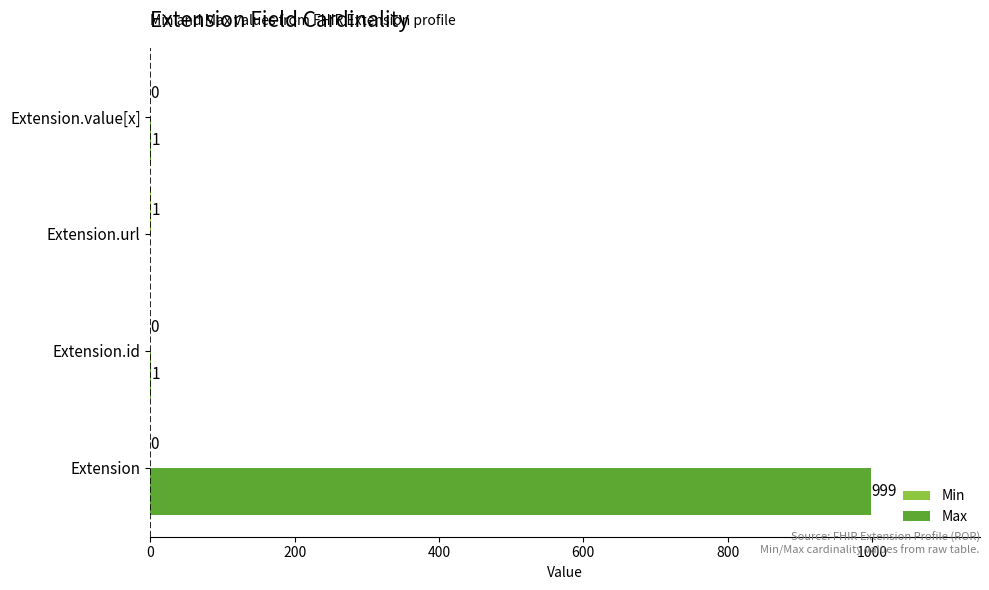

At which label does Max reach its peak?

Extension